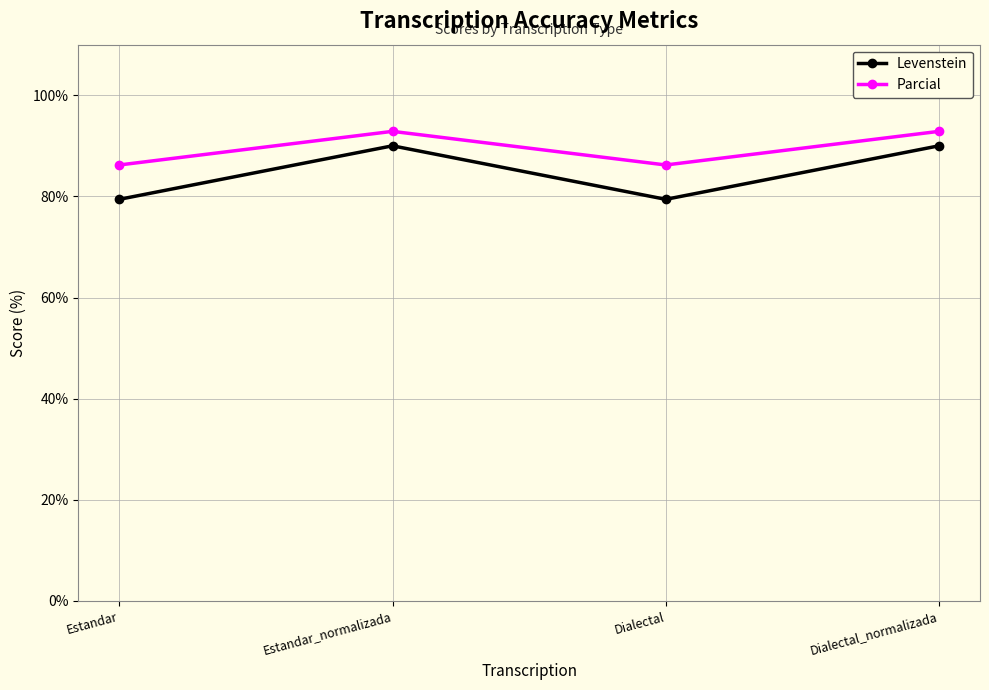

True or false: Parcial and Levenstein cross at least once.

False